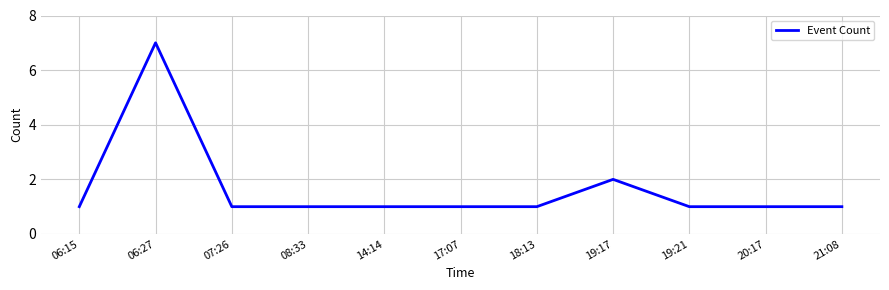

Reading right to left, list all the values displayed in this chart.

21:08=1	20:17=1	19:21=1	19:17=2	18:13=1	17:07=1	14:14=1	08:33=1	07:26=1	06:27=7	06:15=1